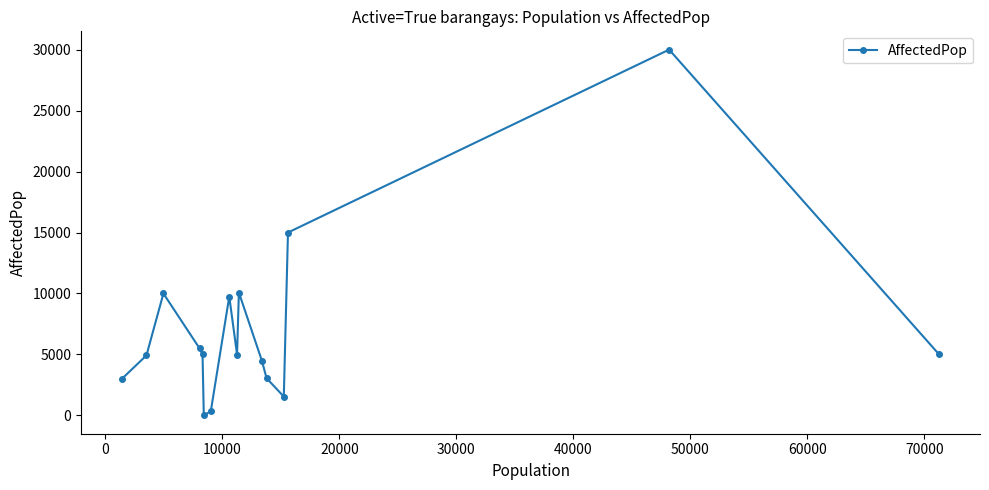

What is the difference between the second highest and second lowest values?

14650